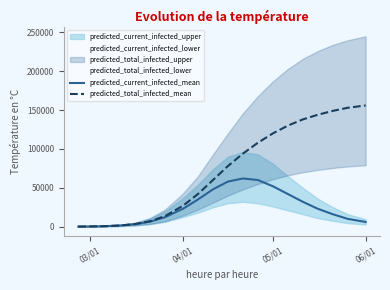

How many values in the predicted_total_infected_mean series are below 78000?

10